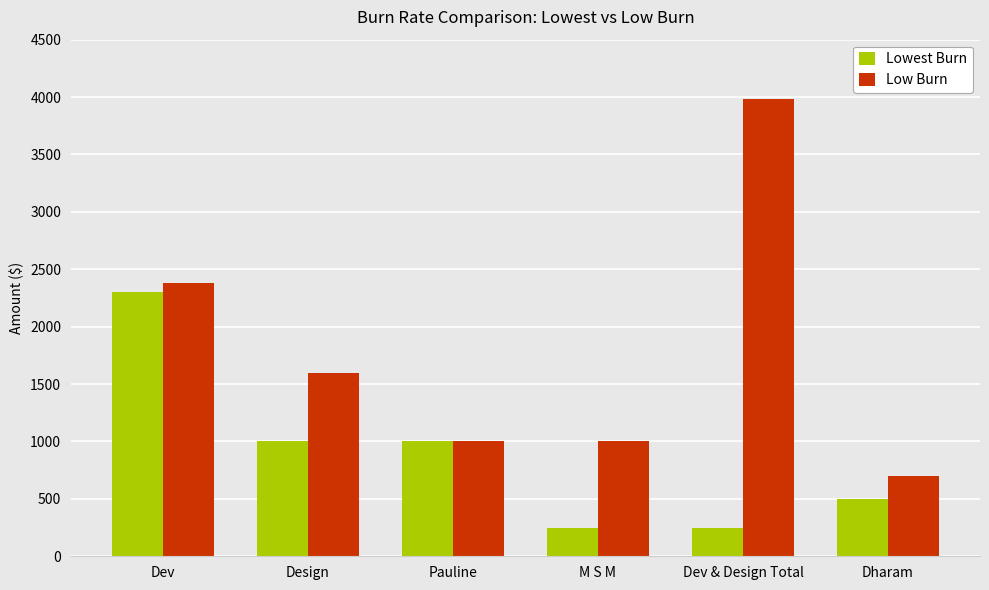

At which category is the sum across all series the highest?

Dev